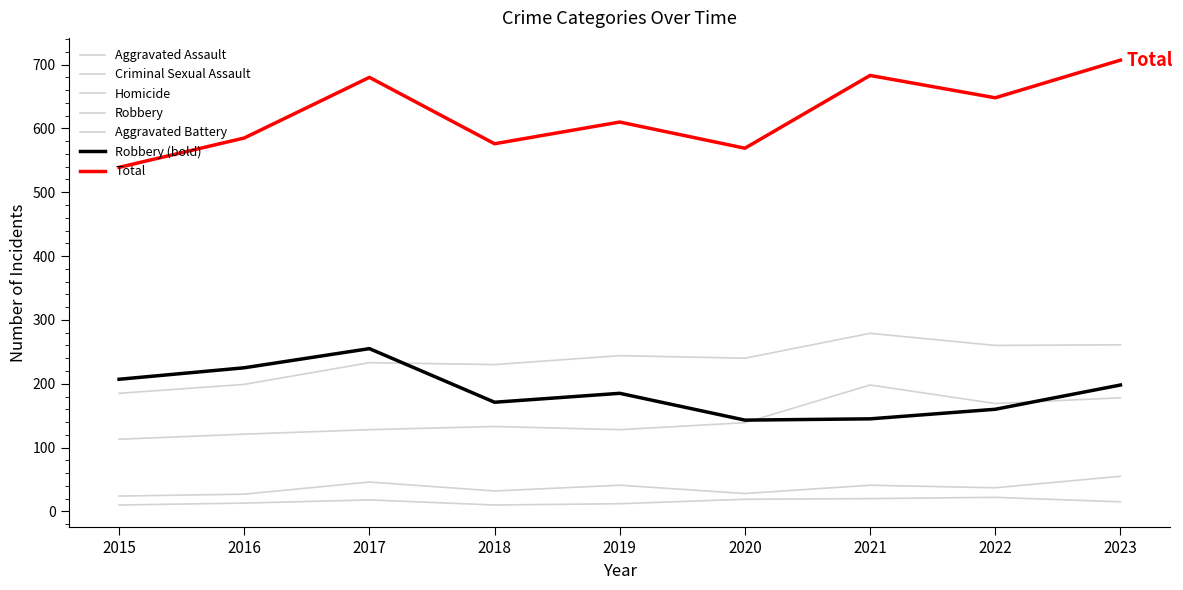

Does the chart display data point markers on the line(s)?

No